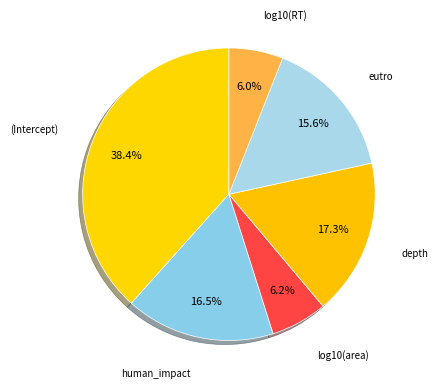

Which slice is the largest?

(Intercept)